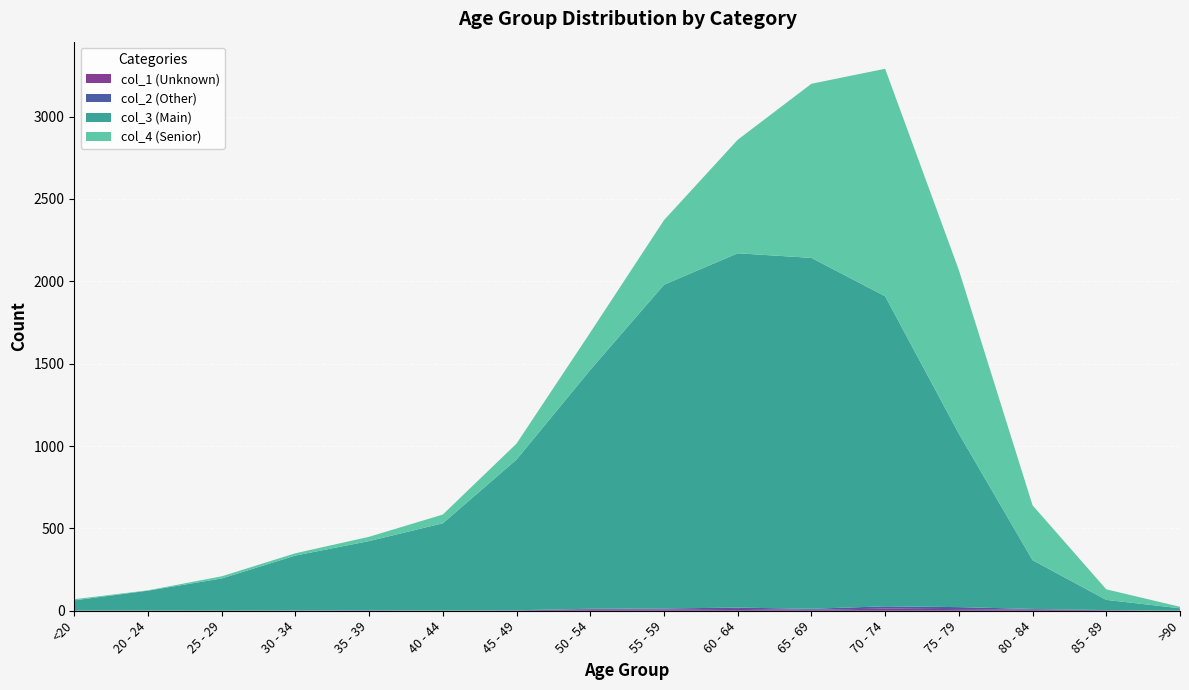

Reading left to right, transcribe all the data shown in this chart.

col_1: 0	1	0	0	2	0	2	9	8	11	6	13	10	7	3	0
col_2: 1	0	0	2	1	1	1	3	6	8	6	14	12	4	1	0
col_3: 62	121	196	333	420	530	915	1450	1965	2151	2130	1882	1053	296	62	15
col_4: 7	2	13	14	26	53	97	227	392	689	1057	1381	993	333	64	9